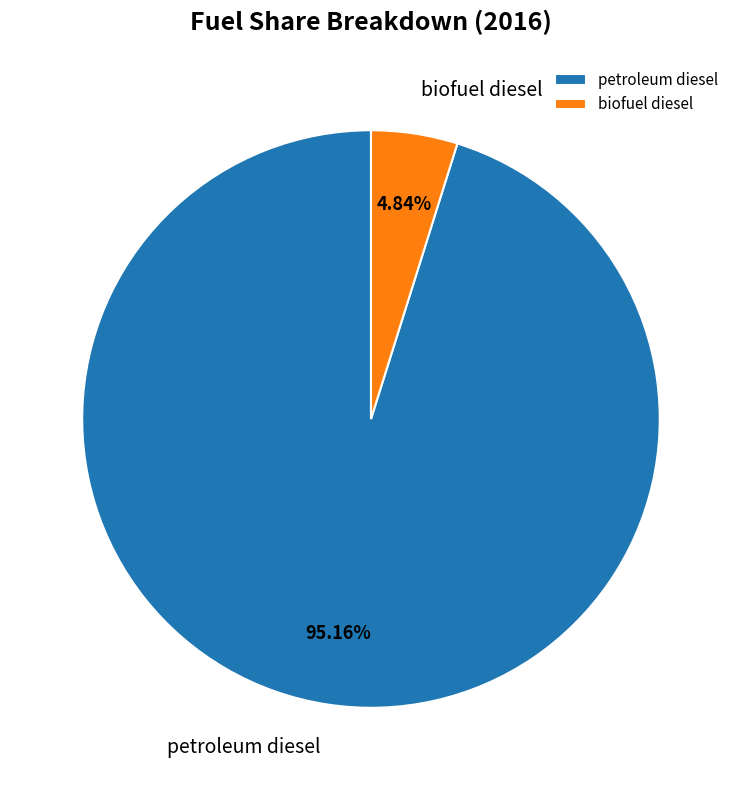

Between biofuel diesel and petroleum diesel, which is larger?

petroleum diesel